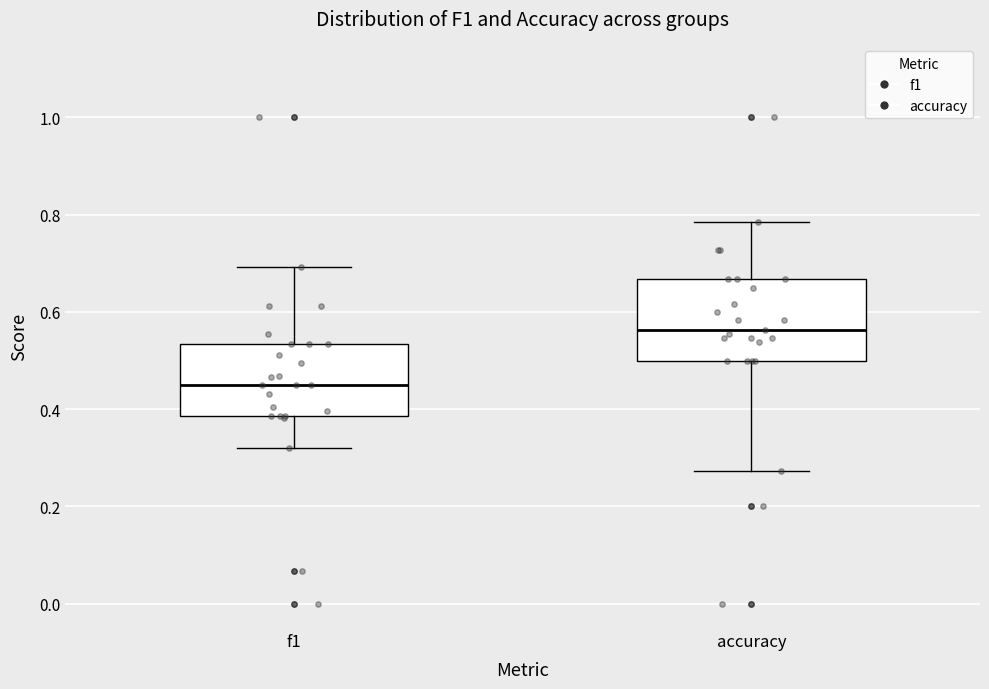

Where is the lower edge of the box for accuracy on the y-axis? The values are not printed on the chart, so give them approximately, as read against the axis.

0.50